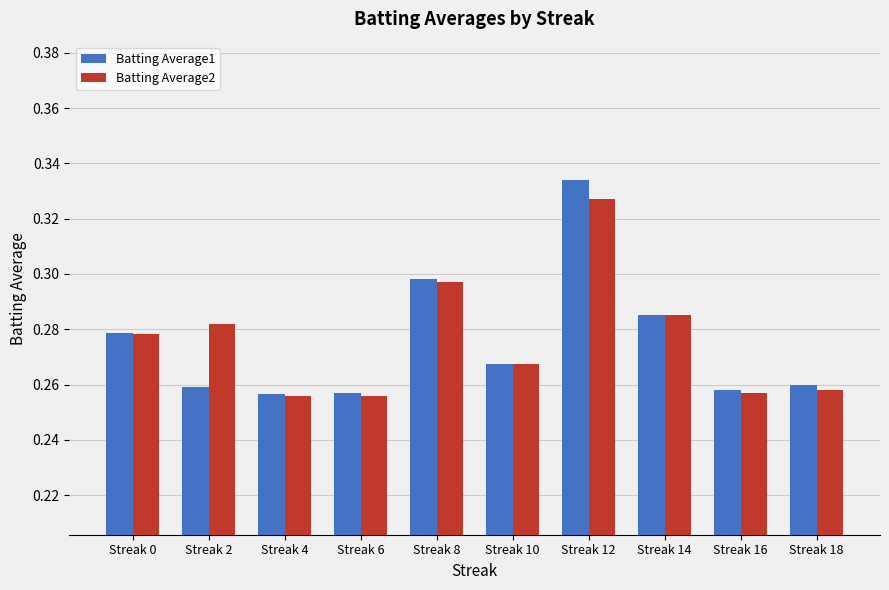

Which category has the highest value in the Batting Average2 series?

Streak 12